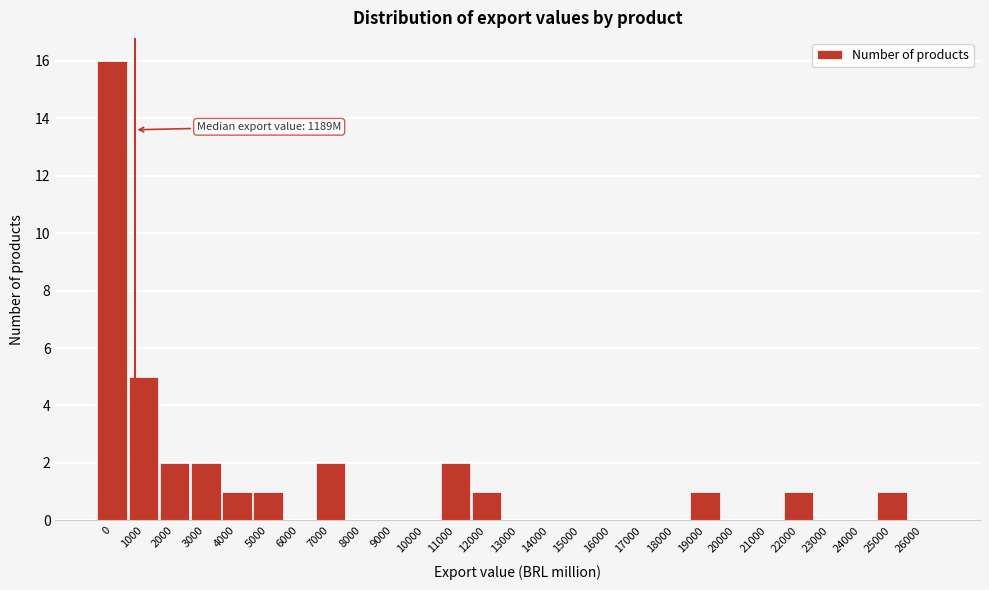

Reading right to left, transcribe all the data shown in this chart.

26000=0	25000=1	24000=0	23000=0	22000=1	21000=0	20000=0	19000=1	18000=0	17000=0	16000=0	15000=0	14000=0	13000=0	12000=1	11000=2	10000=0	9000=0	8000=0	7000=2	6000=0	5000=1	4000=1	3000=2	2000=2	1000=5	0=16